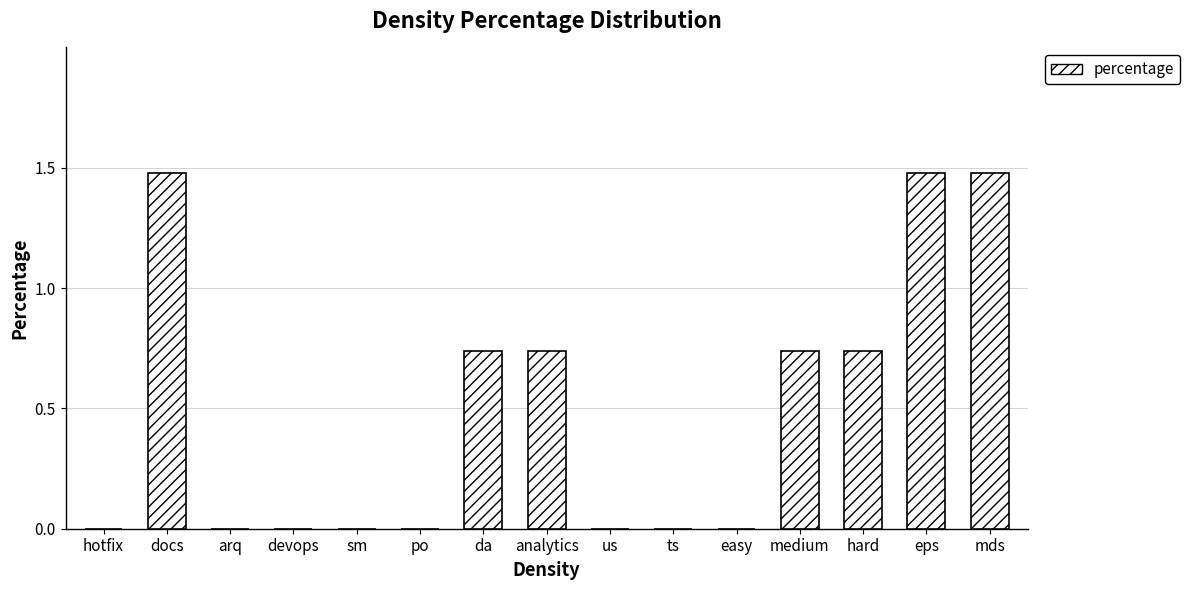

What is the change in value from analytics to ts?

-0.7